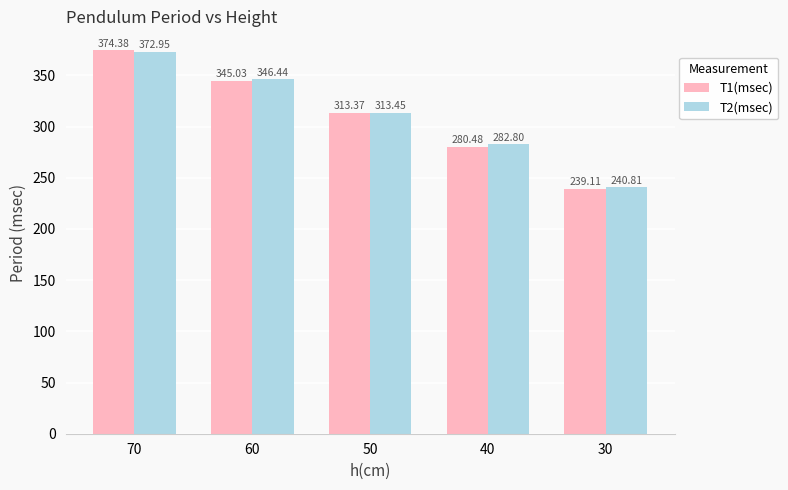

What is the value of the T1(msec) bar at the 2nd from the left?

345.0